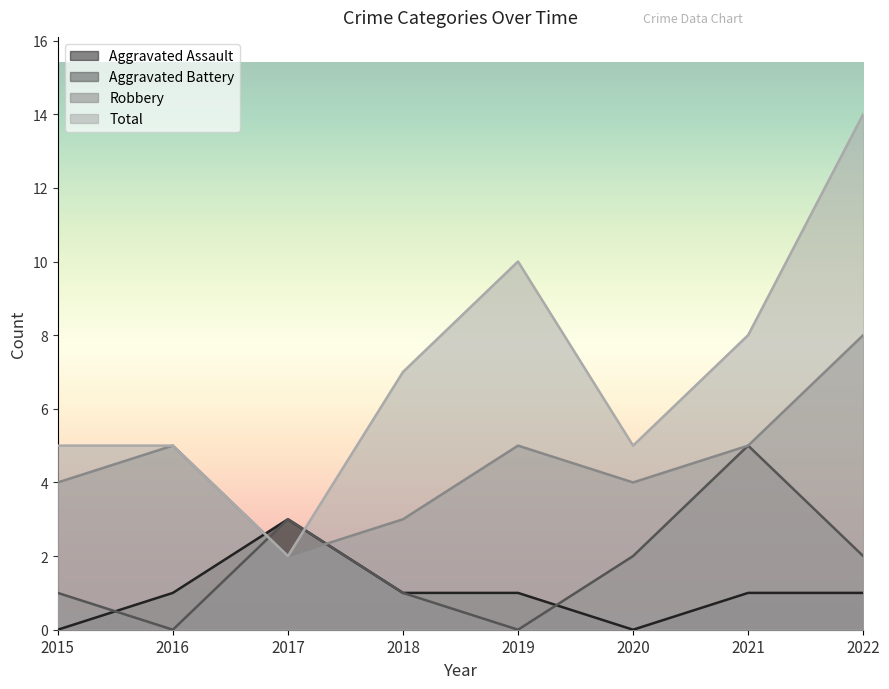

What is the value of the Robbery point at the 1st from the left?

4